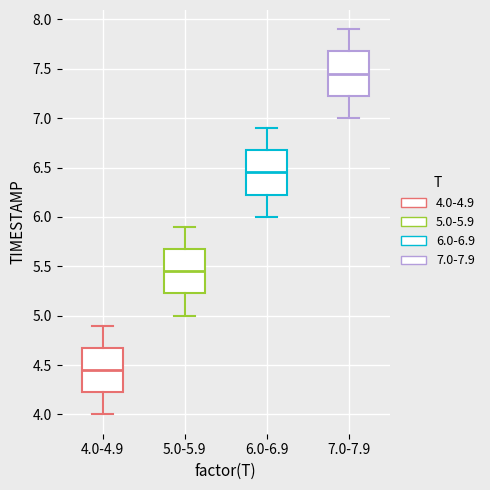

Where does the upper whisker of the box for 4.0-4.9 end on the y-axis? The values are not printed on the chart, so give them approximately, as read against the axis.

4.90